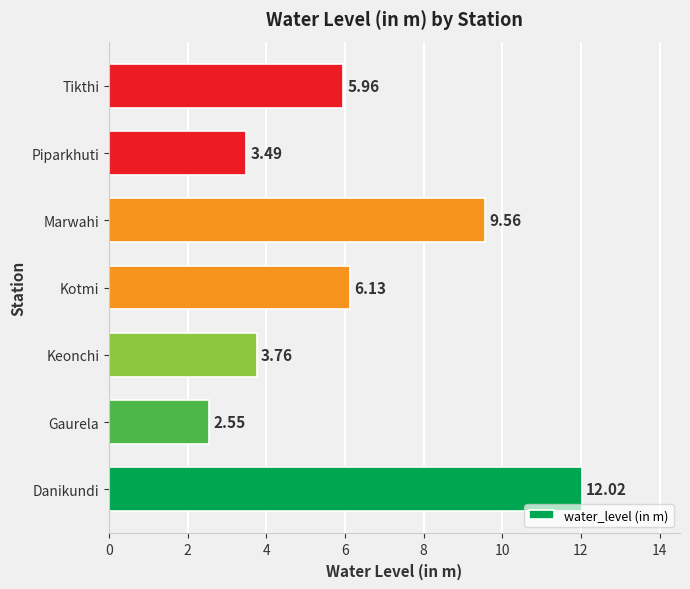

List the labels in order of value, largest first.

Danikundi, Marwahi, Kotmi, Tikthi, Keonchi, Piparkhuti, Gaurela